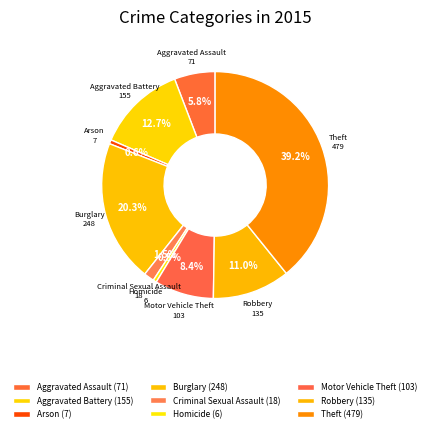

Count the number of slices in the pie.

9